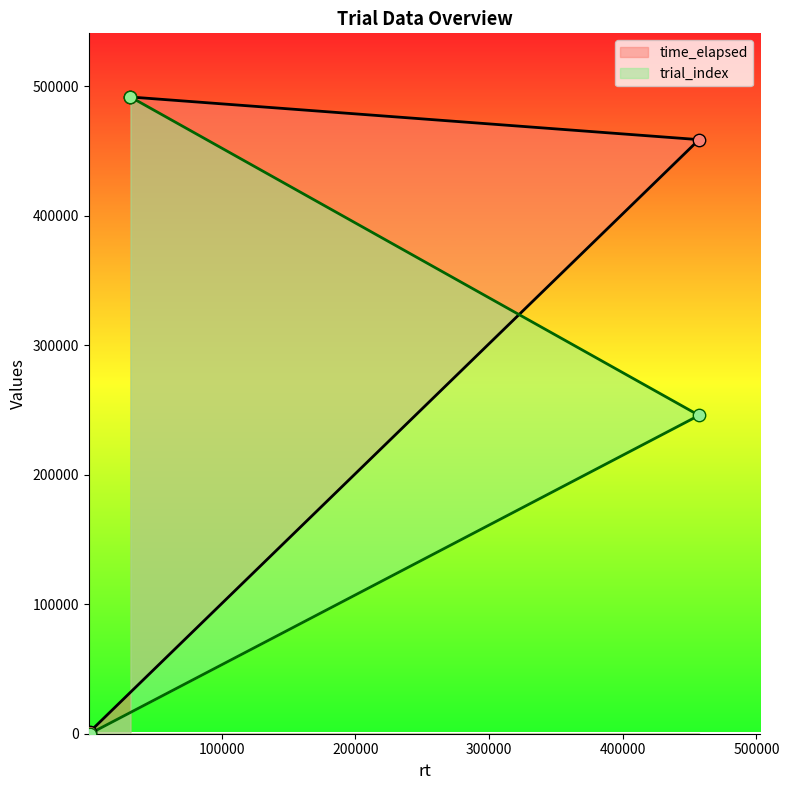

What is the total value across all series at 457051?

704519